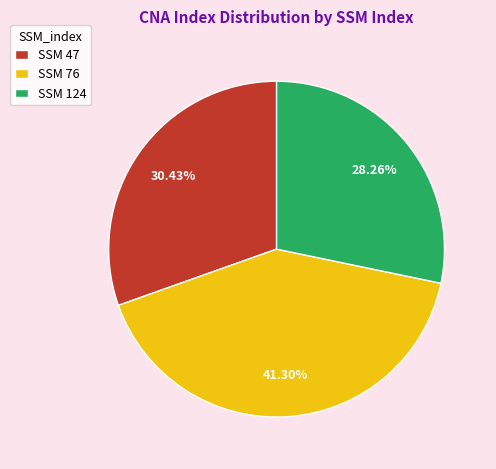

Does SSM 124 account for over 50% of the chart?

No